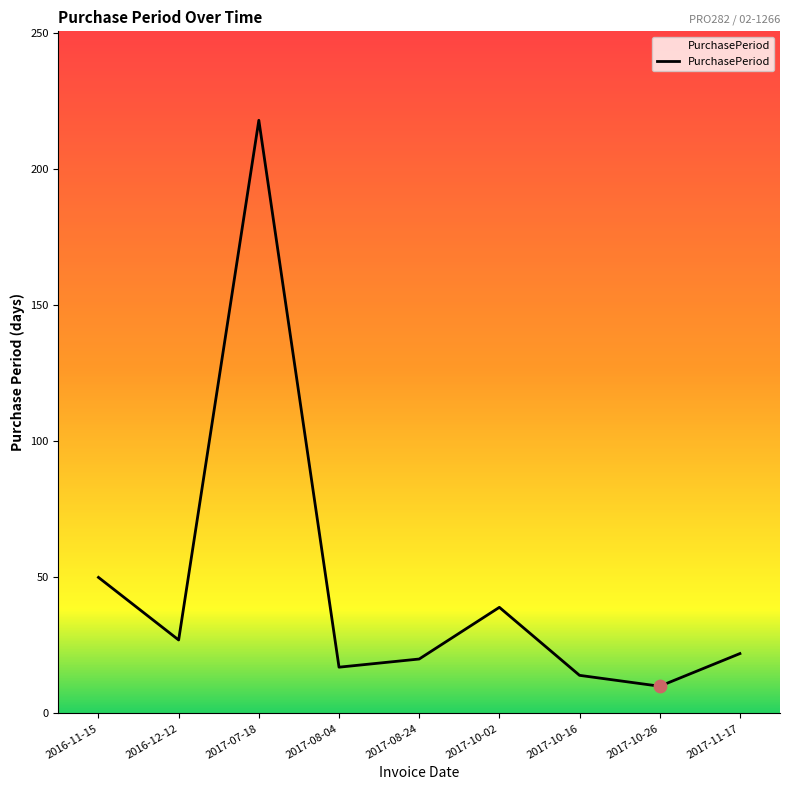

Approximately how many times larger is the value at 2017-10-16 compared to 2016-11-15?

0.3